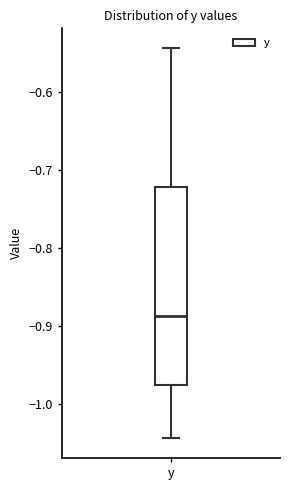

Where does the median line of the box for y sit on the y-axis? The values are not printed on the chart, so give them approximately, as read against the axis.

-0.89